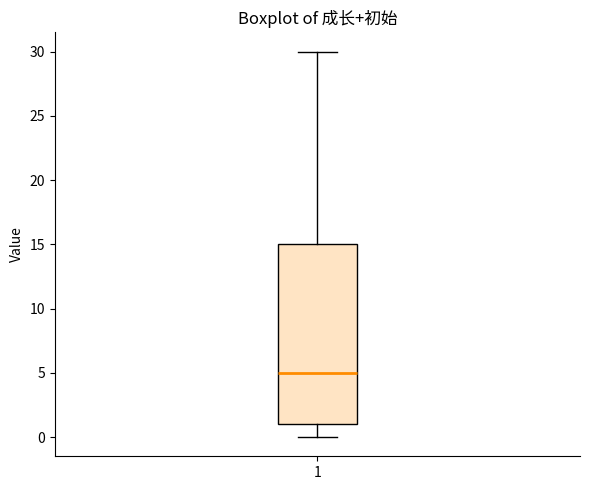

Transcribe this box plot: give where the median line is, the range the box spans, and where the two whiskers end, as read against the y-axis. The values are not printed on the chart, so give them approximately, as read against the axis.

median 5, box 1 to 15, whiskers 0 to 30